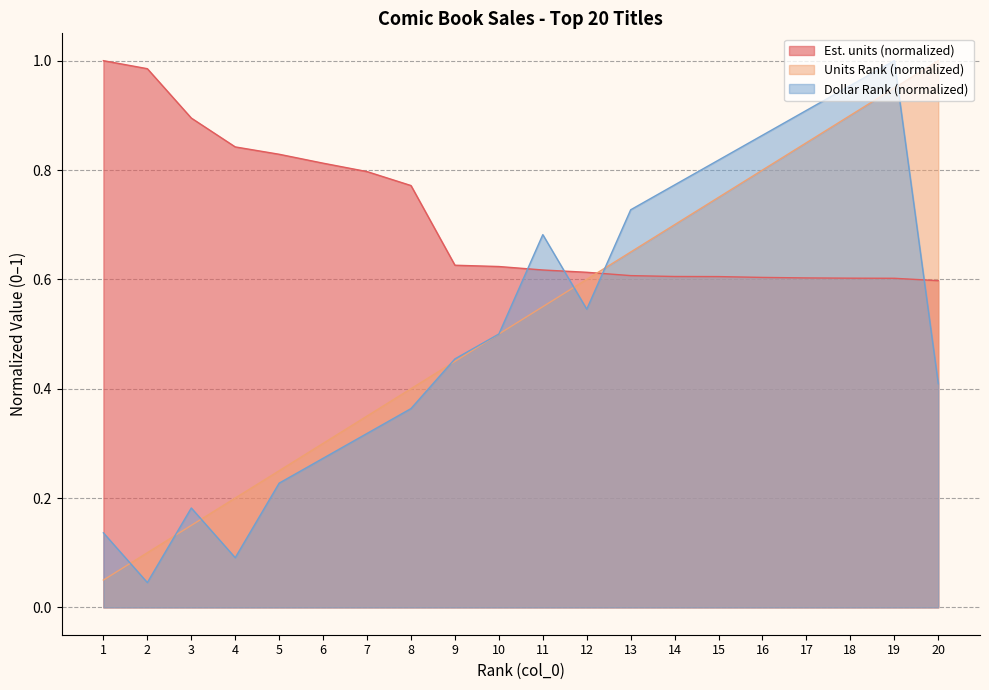

Reading left to right, extract all data points from this chart.

Est. units: 1=1.0	2=1.0	3=0.9	4=0.8	5=0.8	6=0.8	7=0.8	8=0.8	9=0.6	10=0.6	11=0.6	12=0.6	13=0.6	14=0.6	15=0.6	16=0.6	17=0.6	18=0.6	19=0.6	20=0.6
Units Rank: 1=0.1	2=0.1	3=0.1	4=0.2	5=0.2	6=0.3	7=0.3	8=0.4	9=0.5	10=0.5	11=0.6	12=0.6	13=0.7	14=0.7	15=0.8	16=0.8	17=0.8	18=0.9	19=0.9	20=1.0
Dollar Rank: 1=0.1	2=0.0	3=0.2	4=0.1	5=0.2	6=0.3	7=0.3	8=0.4	9=0.5	10=0.5	11=0.7	12=0.5	13=0.7	14=0.8	15=0.8	16=0.9	17=0.9	18=1.0	19=1.0	20=0.4